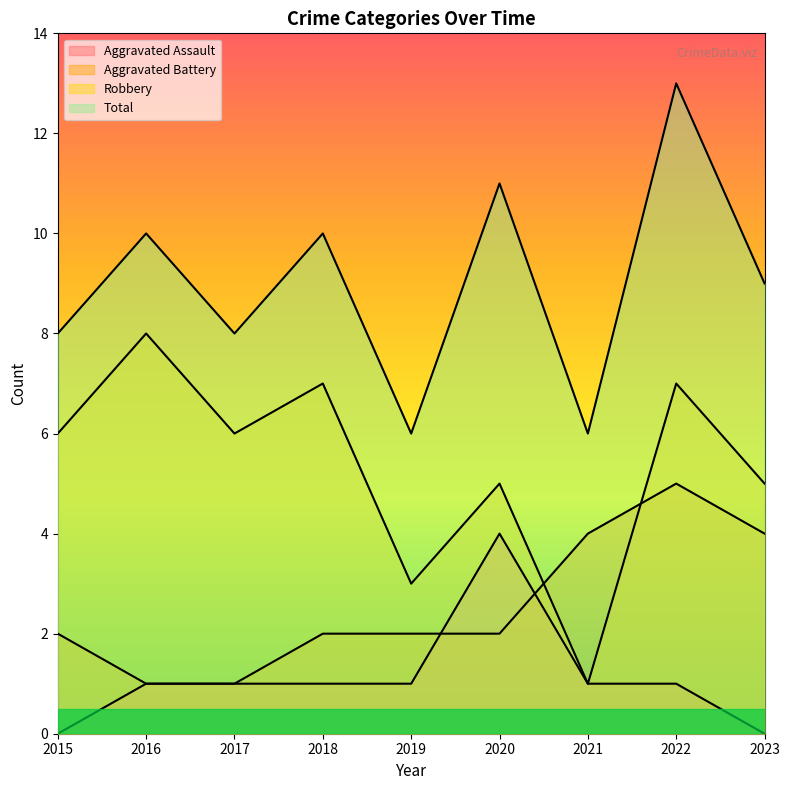

At how many categories does at least one series exceed 2?

9